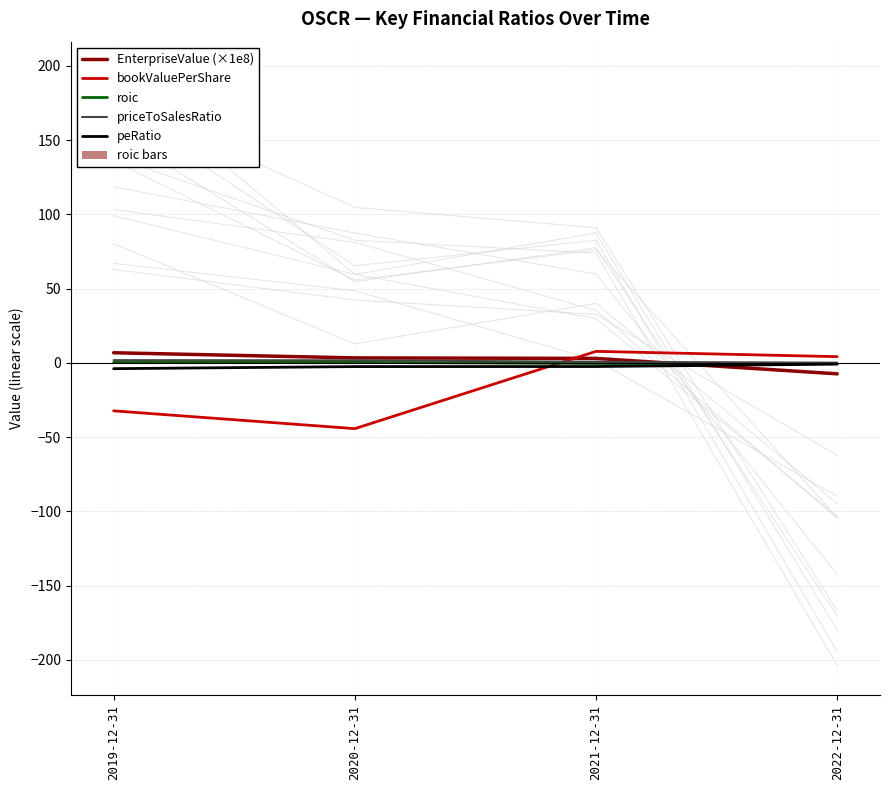

What is the approximate value of roic at 2022-12-31?

-0.5